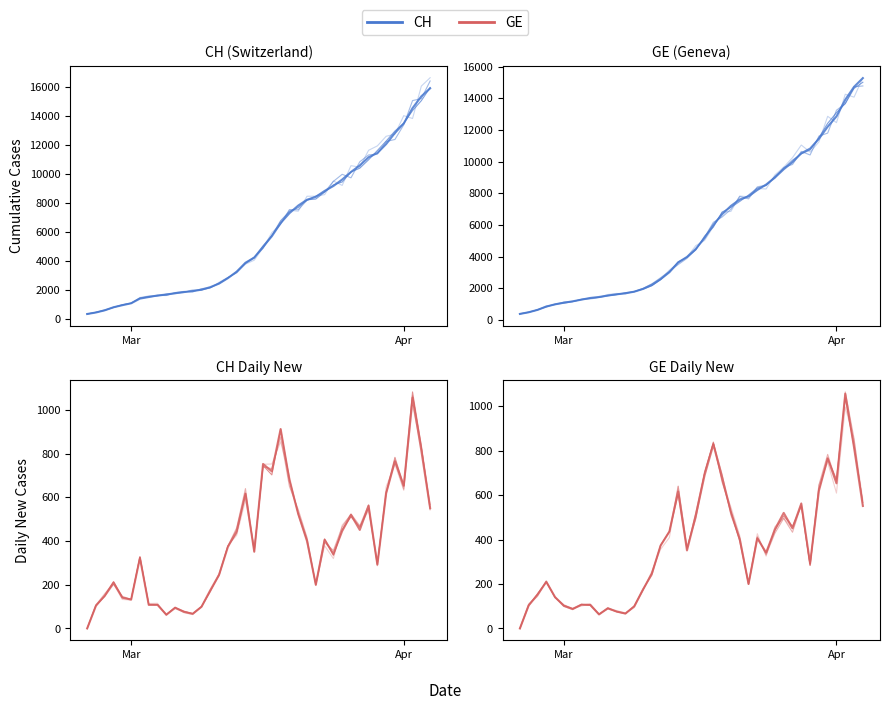

Is this an area chart (filled region under the line)?

No